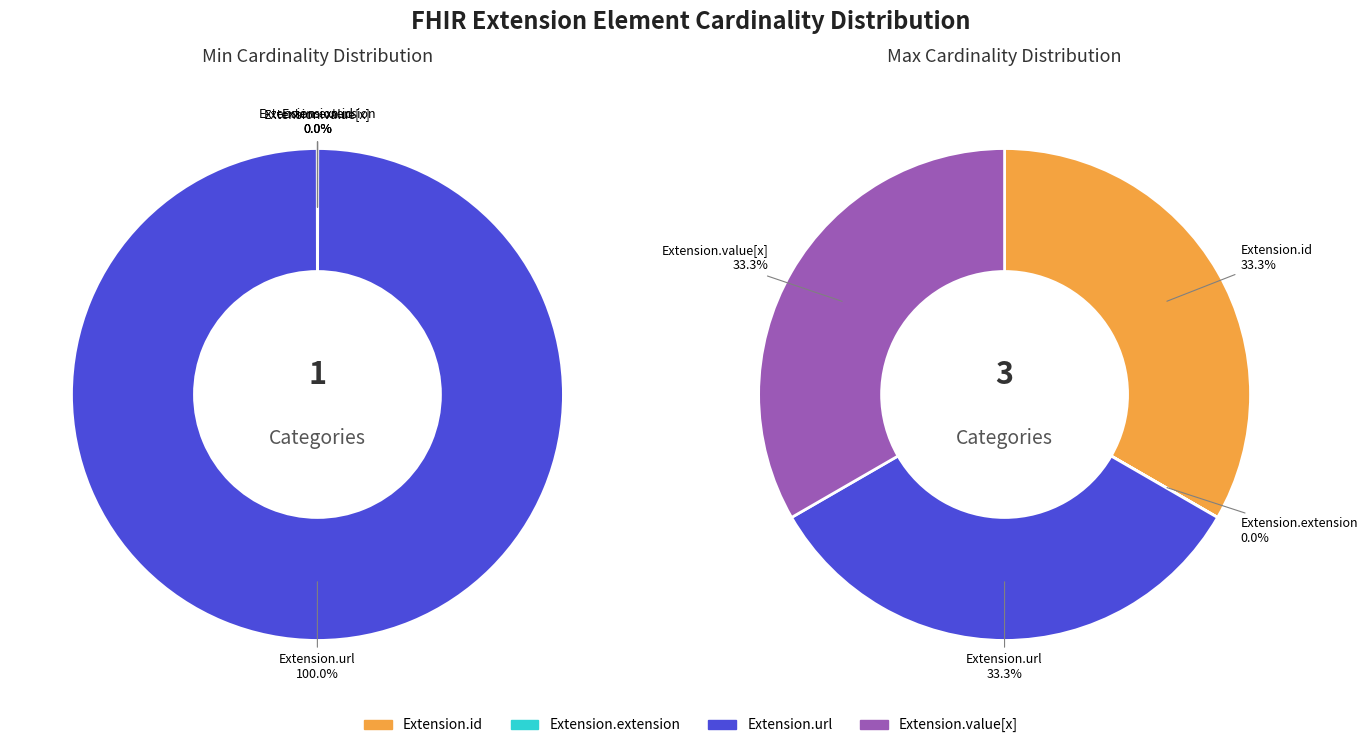

Is it true that Extension.value[x] is 33% of the pie?

True